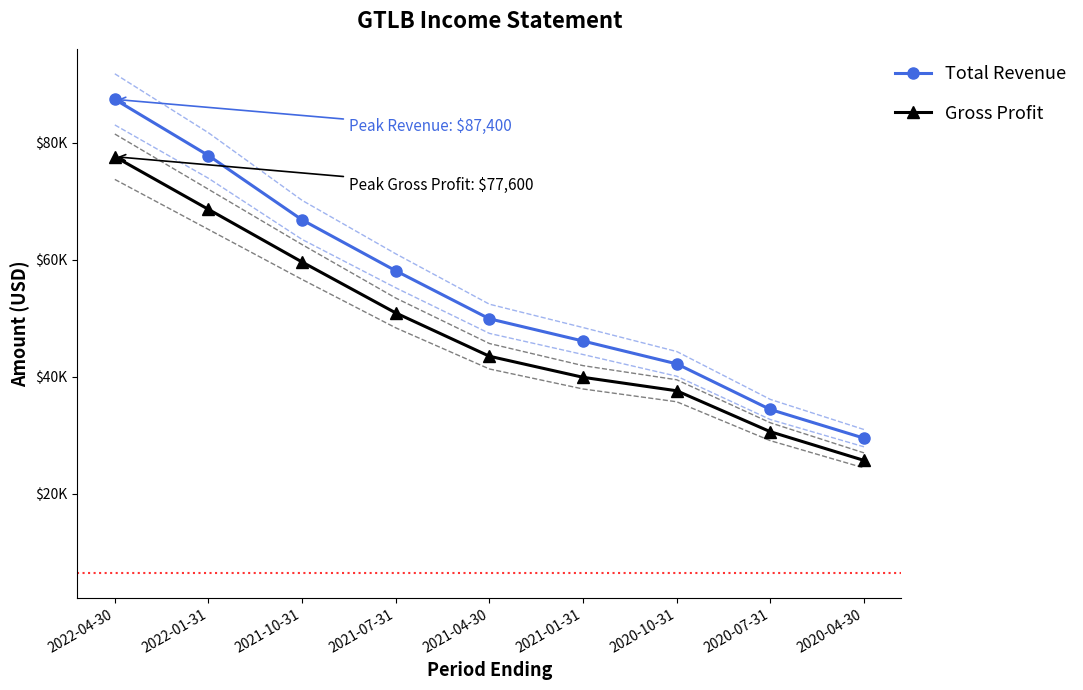

Reading left to right, transcribe all the data shown in this chart.

Total Revenue: 2022-04-30=87400	2022-01-31=77800	2021-10-31=66800	2021-07-31=58100	2021-04-30=49900	2021-01-31=46100	2020-10-31=42200	2020-07-31=34400	2020-04-30=29500
Gross Profit: 2022-04-30=77600	2022-01-31=68600	2021-10-31=59600	2021-07-31=50900	2021-04-30=43500	2021-01-31=39900	2020-10-31=37600	2020-07-31=30600	2020-04-30=25700